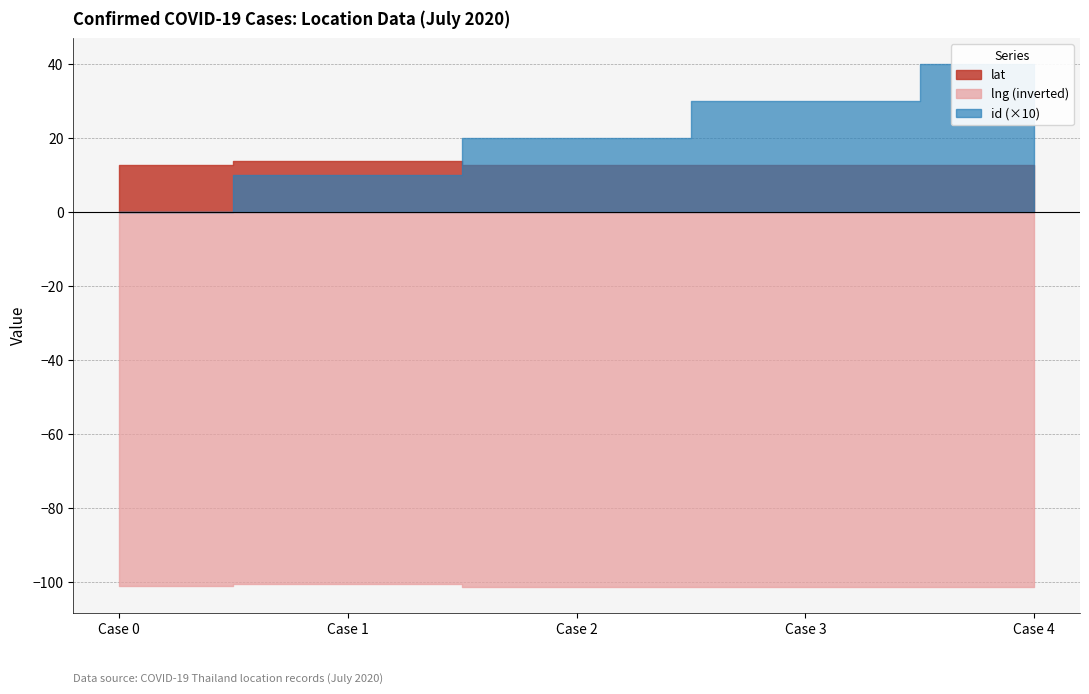

True or false: lat and lng cross at least once.

False